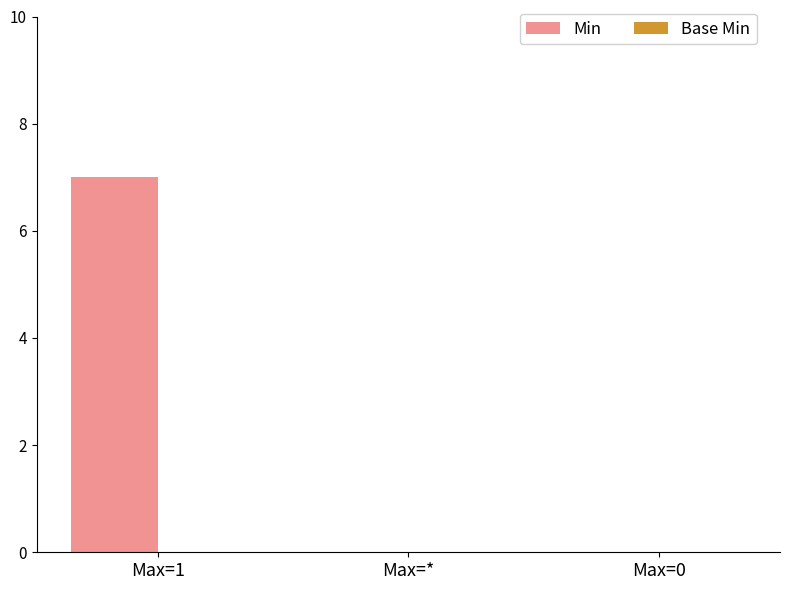

Which has a higher value, Max=0 or Max=1?

Max=1